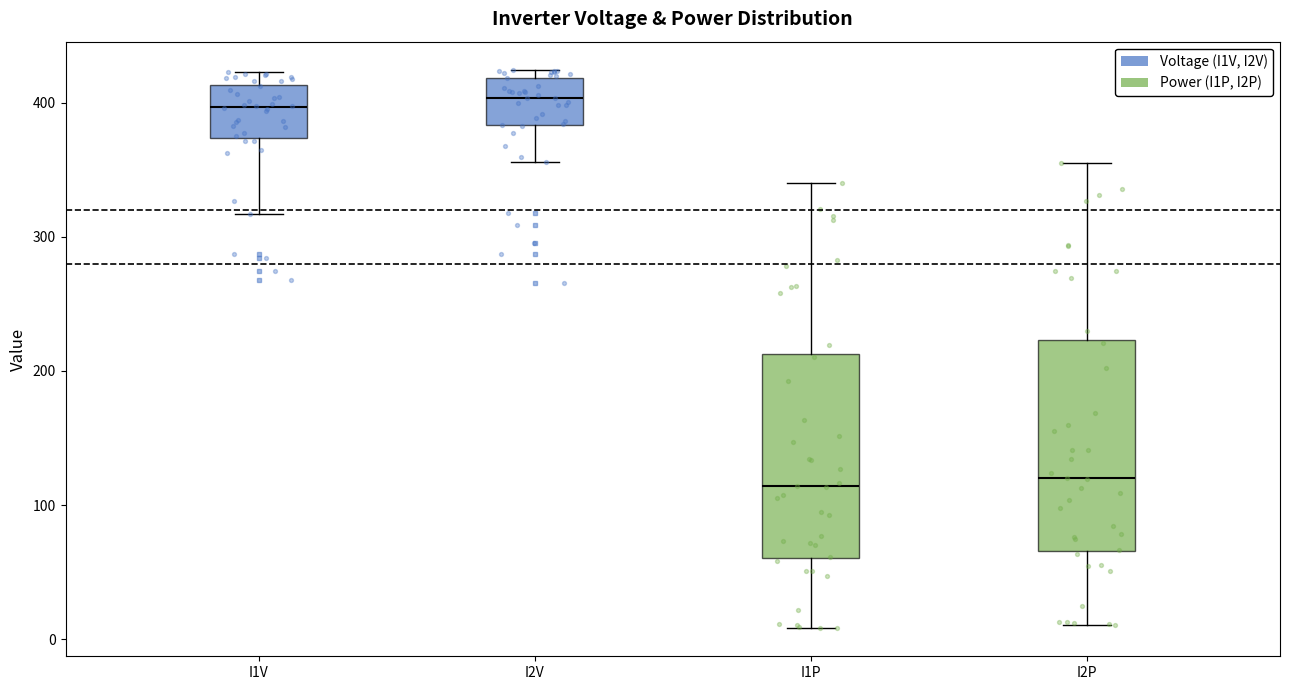

Reading left to right, read every box against the y-axis: the position of its median line, the range the box covers, and the ends of its whiskers. The values are not printed on the chart, so give them approximately, as read against the axis.

I1V: median 400, box 370 to 410, whiskers 320 to 420
I2V: median 400, box 380 to 420, whiskers 360 to 420 (just above the box's upper edge)
I1P: median 110, box 60 to 210, whiskers 10 to 340
I2P: median 120, box 70 to 220, whiskers 10 to 350